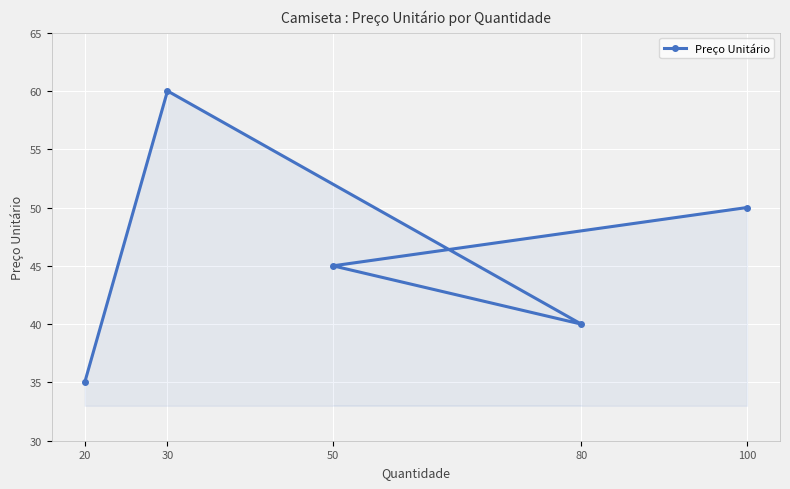

Reading right to left, what are all the values shown in this chart?

100=50	80=40	50=45	30=60	20=35